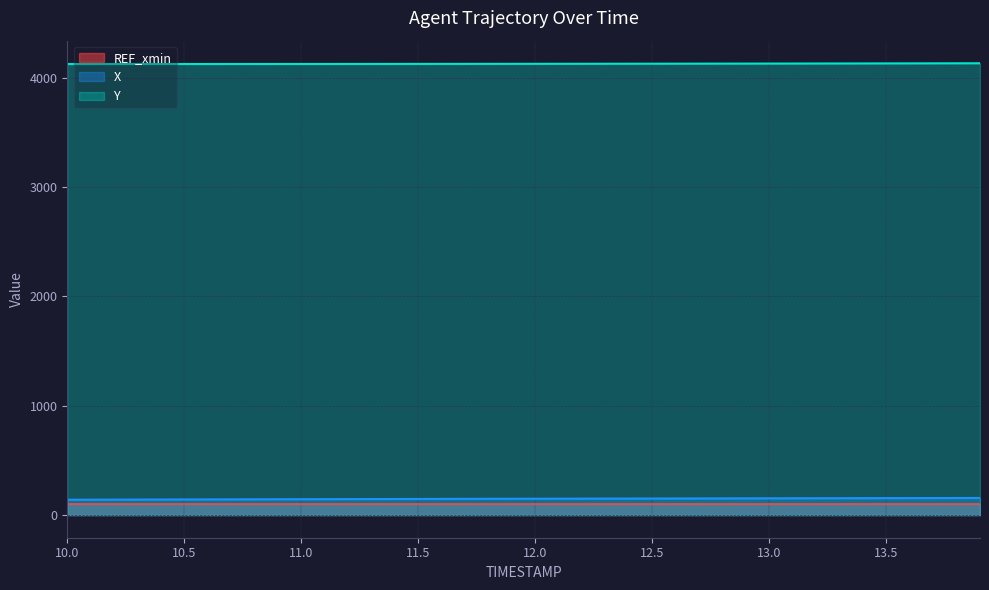

What is the sum of the Y values at 12.5 and 10.5?

8254.2